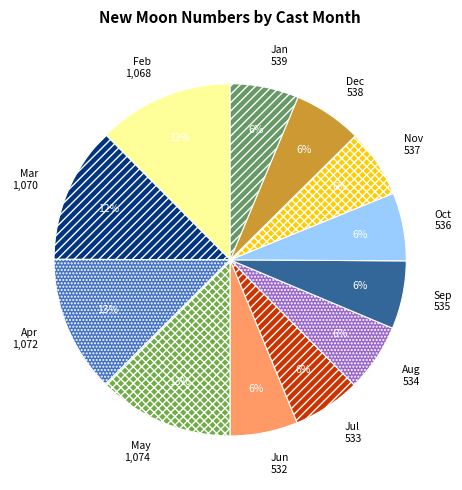

Is there any slice that represents more than half of the pie?

No